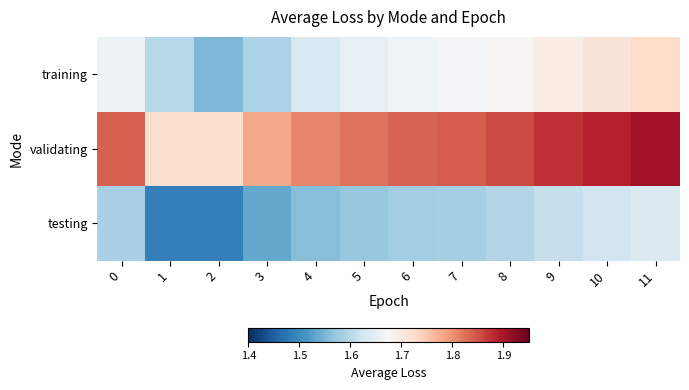

List the series in order of their overall mean, lowest first.

testing, training, validating